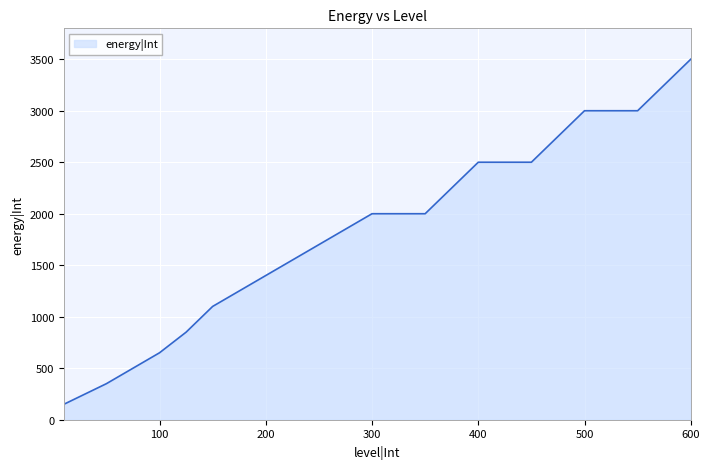

What is the smallest value displayed?

150